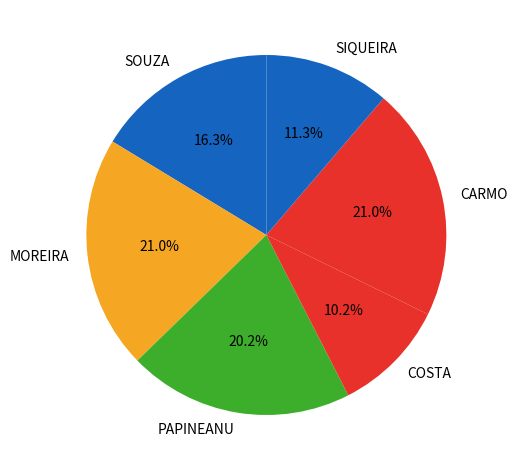

Which slice is the smallest?

COSTA